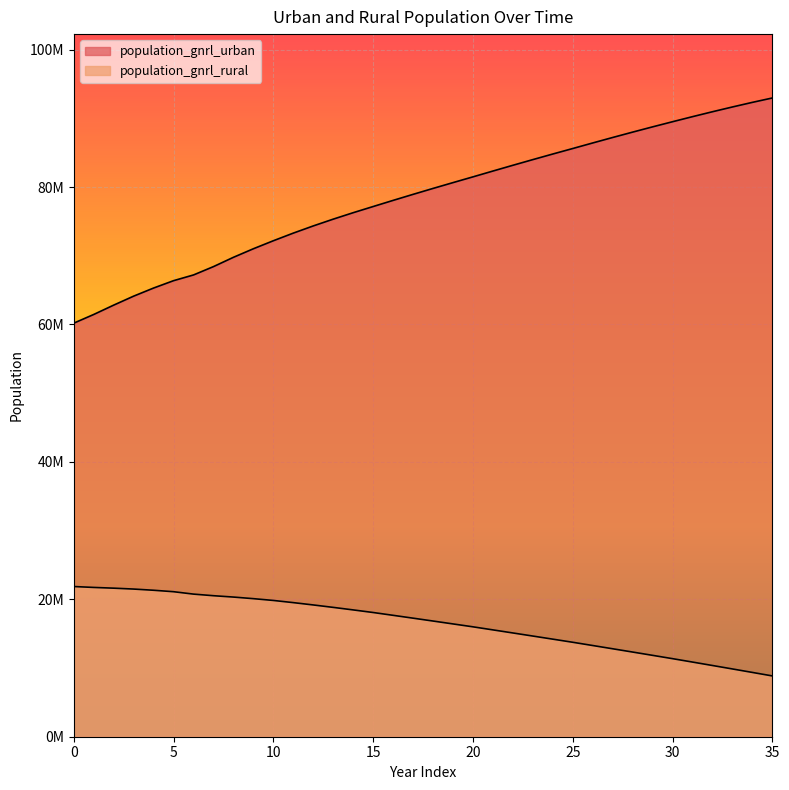

What are all the series names shown in the legend?

population_gnrl_urban, population_gnrl_rural